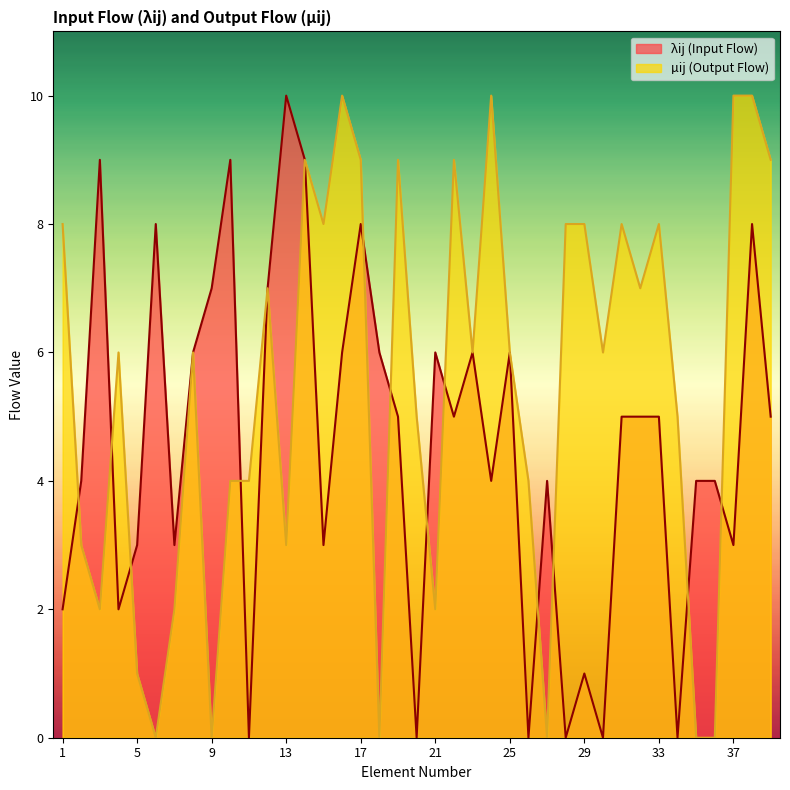

How many lines are shown in the chart?

2